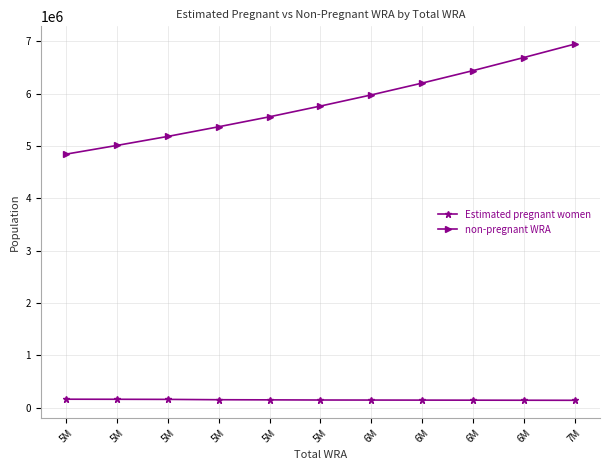

What is the sum of all Estimated pregnant women values?

1633417.4